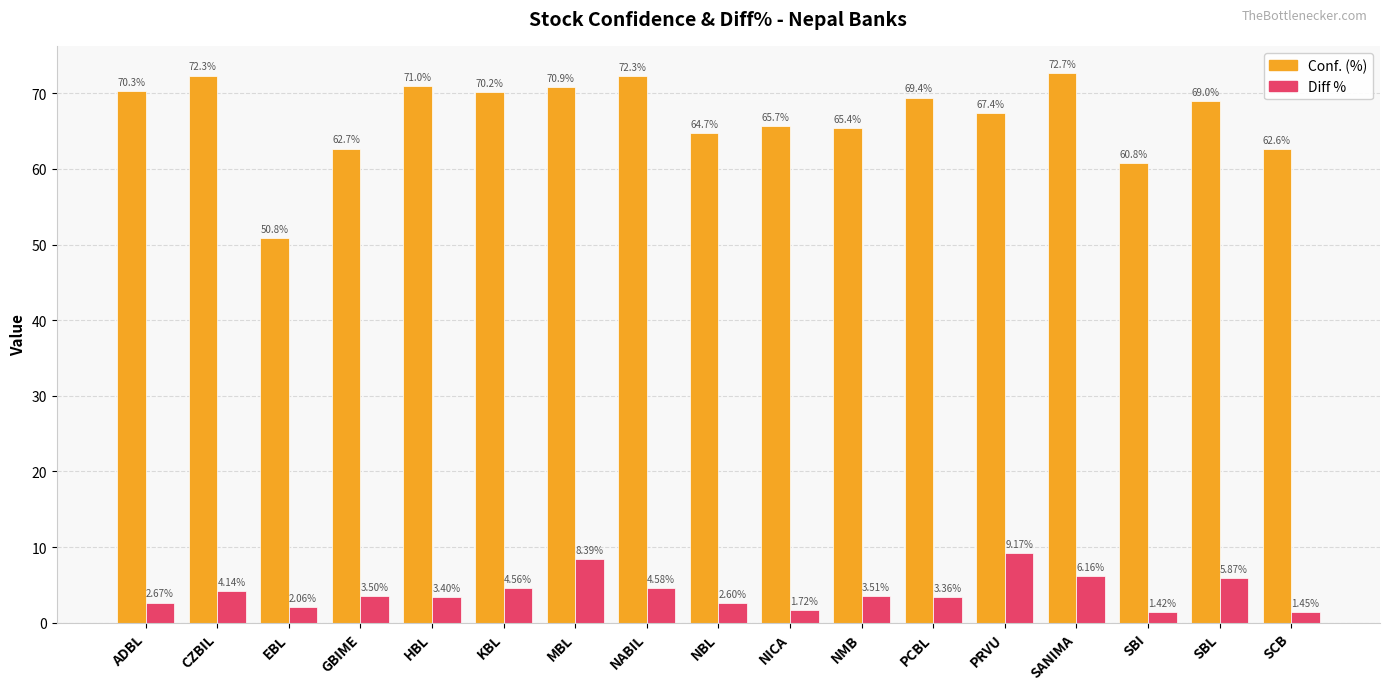

What is the difference between the highest and lowest values at GBIME?

59.2